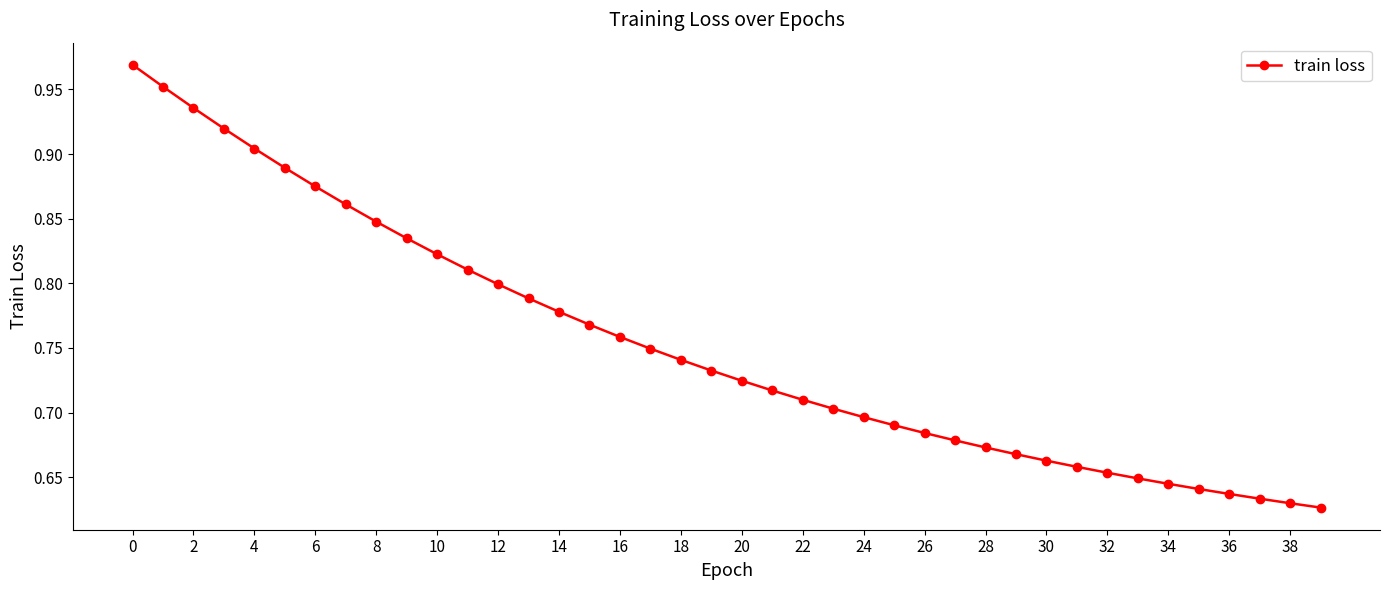

What is the difference between the maximum and minimum values?

0.3